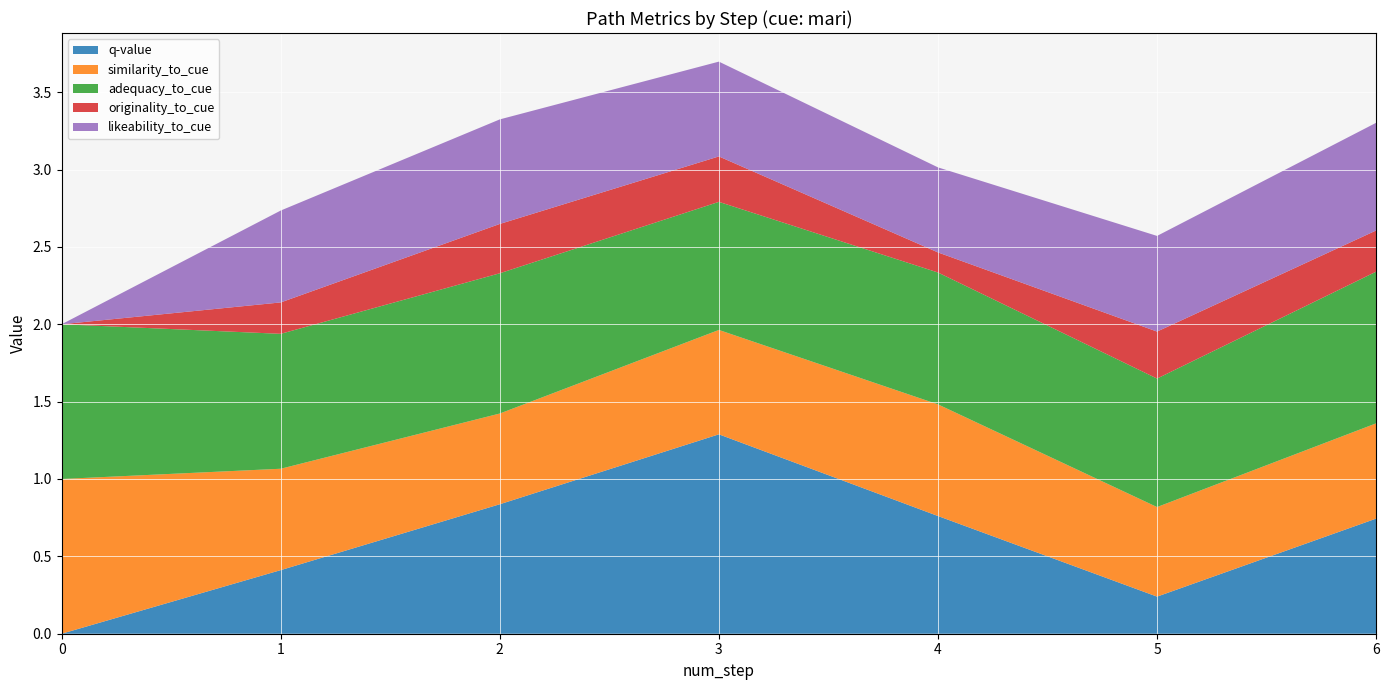

Reading left to right, extract all data points from this chart.

q-value: 0.0	0.4	0.8	1.3	0.8	0.2	0.7
similarity_to_cue: 1.0	0.7	0.6	0.7	0.7	0.6	0.6
adequacy_to_cue: 1.0	0.9	0.9	0.8	0.9	0.8	1.0
originality_to_cue: 0.0	0.2	0.3	0.3	0.1	0.3	0.3
likeability_to_cue: 0.0	0.6	0.7	0.6	0.5	0.6	0.7